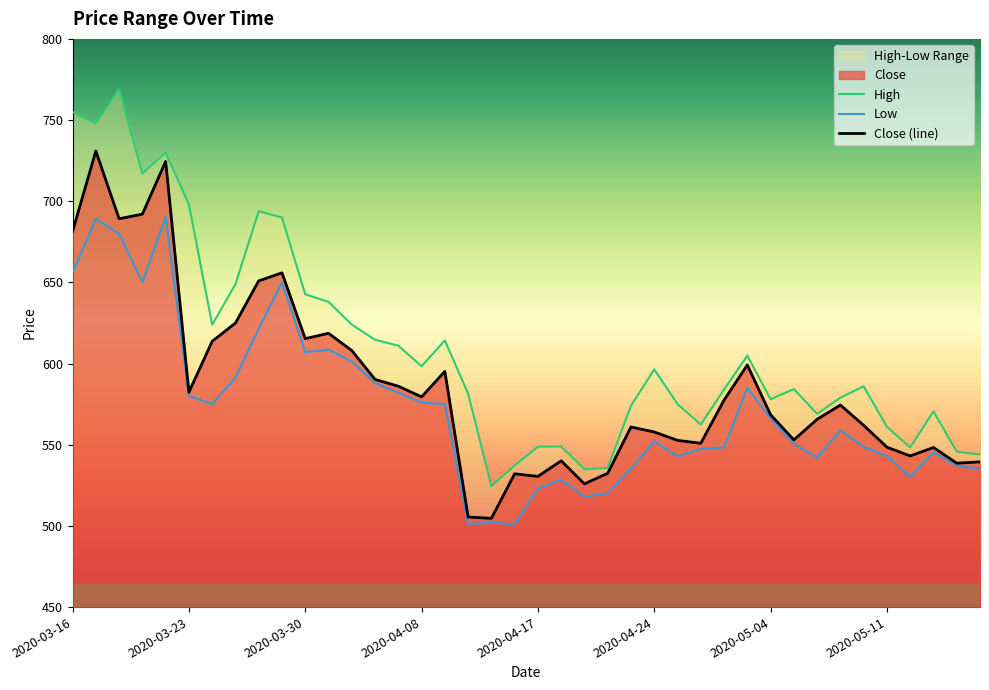

Between 38 and 8, which is larger?

8